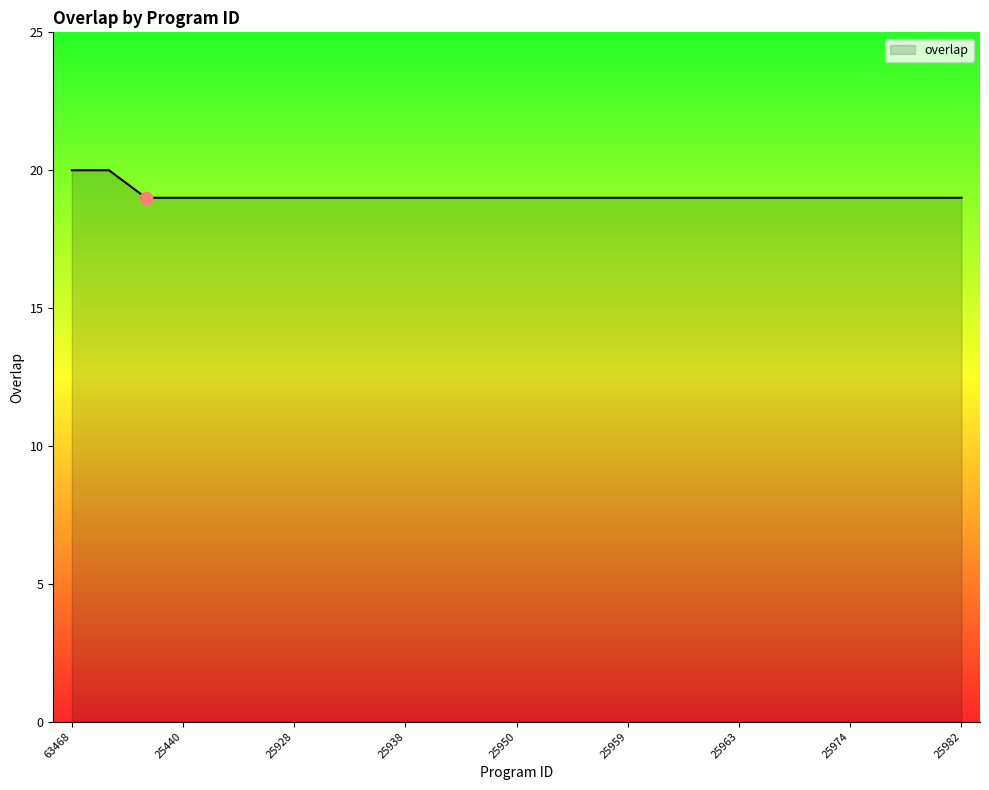

What is the smallest value displayed?

19